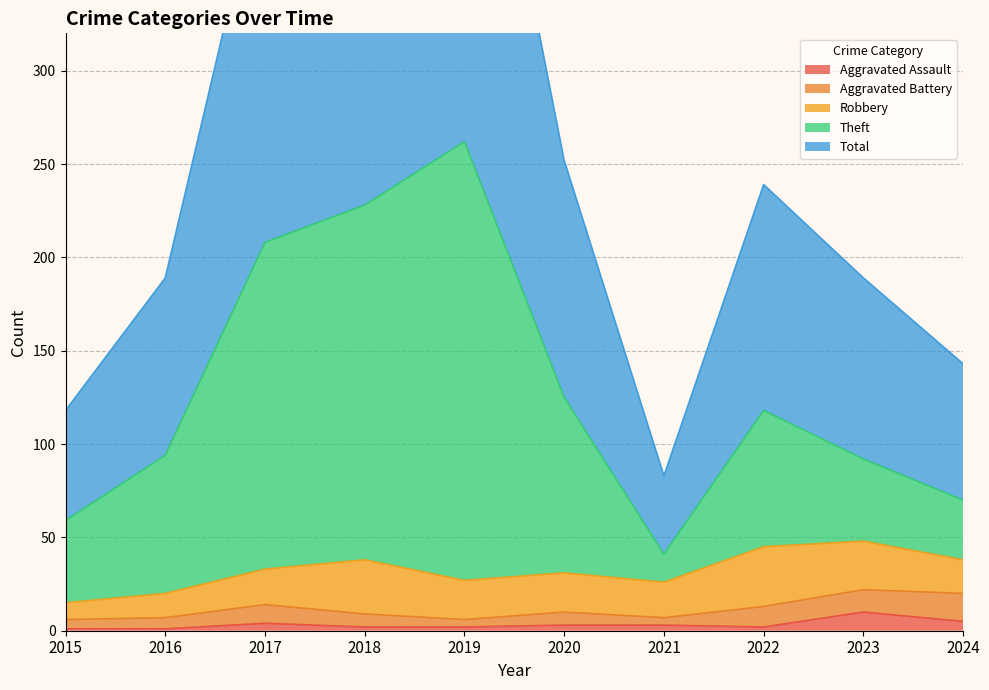

Count the number of categories in the chart.

10